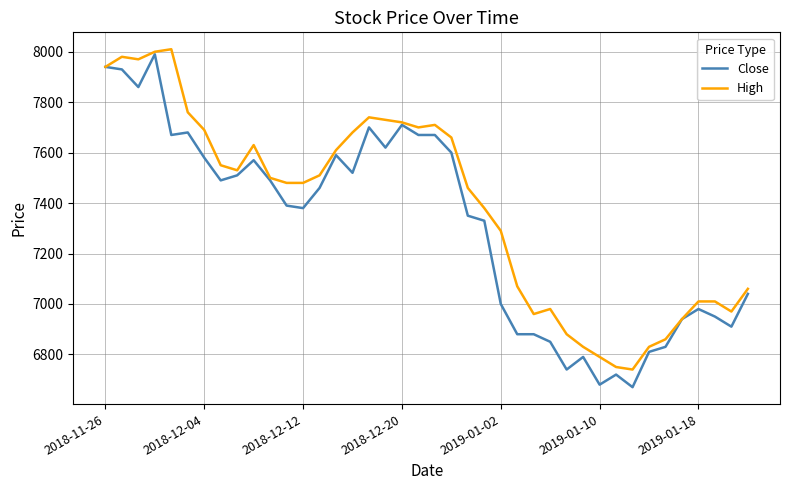

List the series in order of their overall mean, lowest first.

Close, High